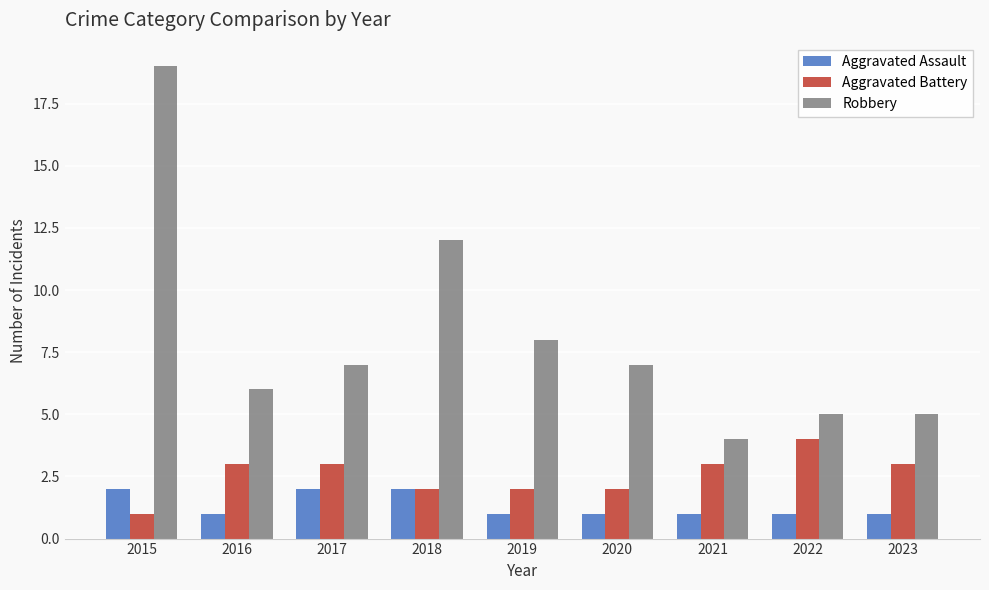

Is it true that Aggravated Battery equals 2 at 2017?

False